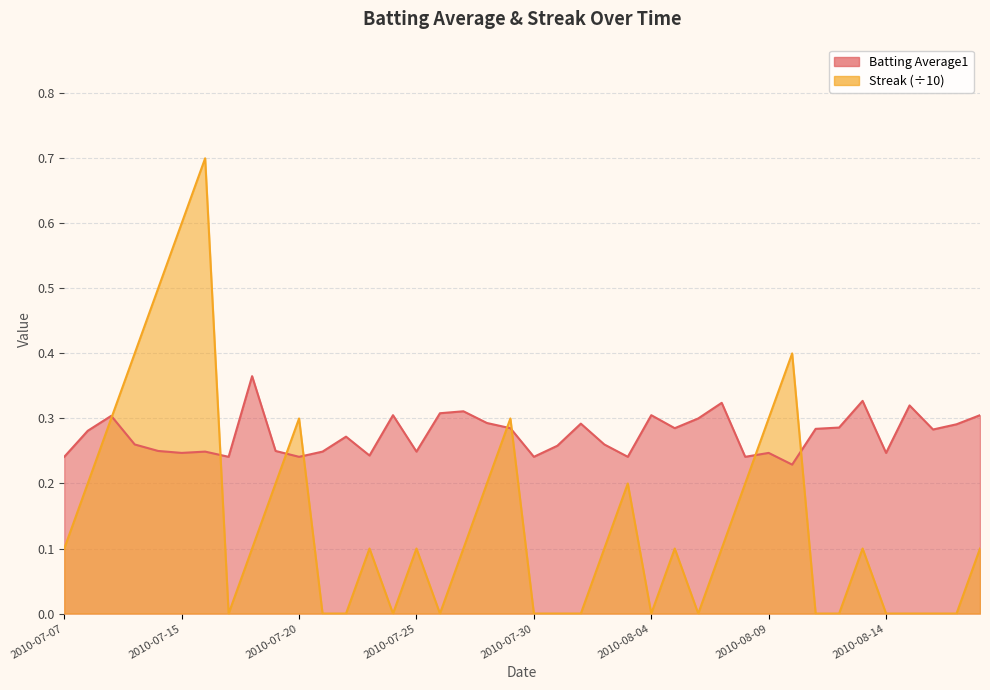

How many lines are shown in the chart?

2